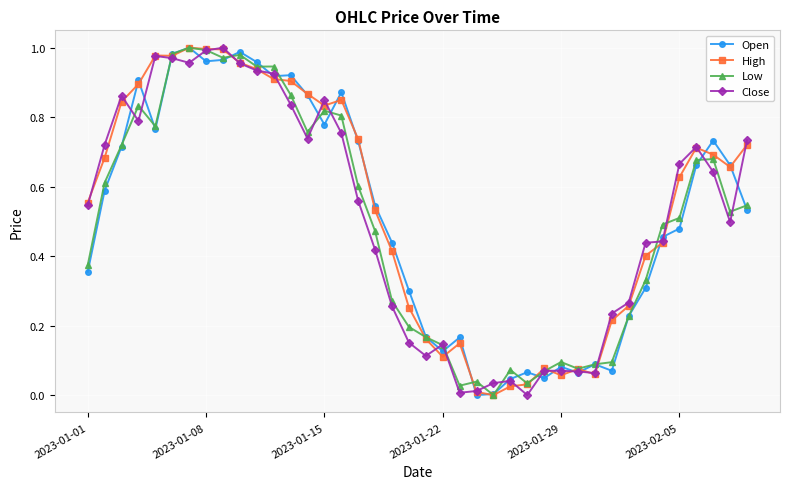

True or false: Close has more than 0 interior local peaks.

True